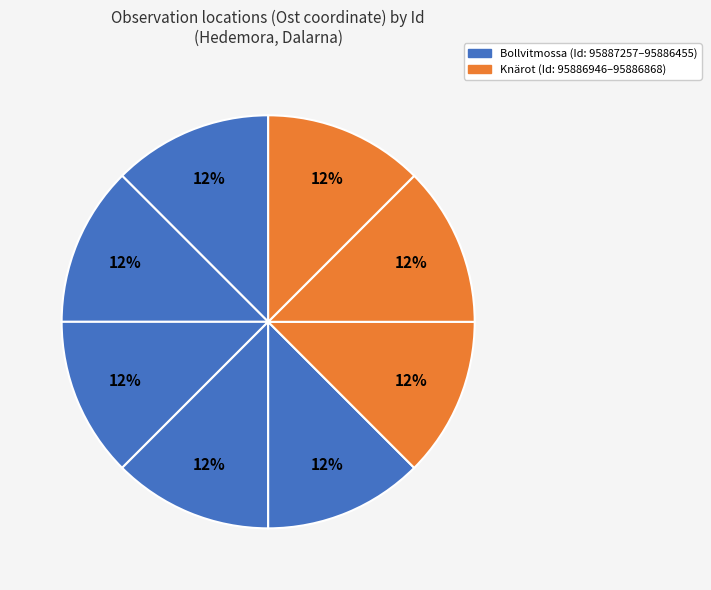

Rank the categories by value from lowest to highest.

95886494, 95886455, 95887257, 95887523, 95886767, 95886946, 95886868, 95887383